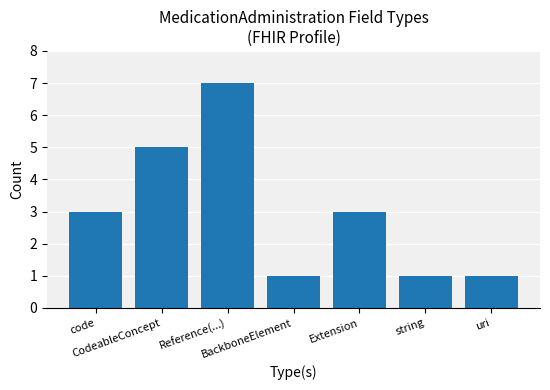

Reading left to right, transcribe all the data shown in this chart.

code=3	CodeableConcept=5	Reference(...)=7	BackboneElement=1	Extension=3	string=1	uri=1